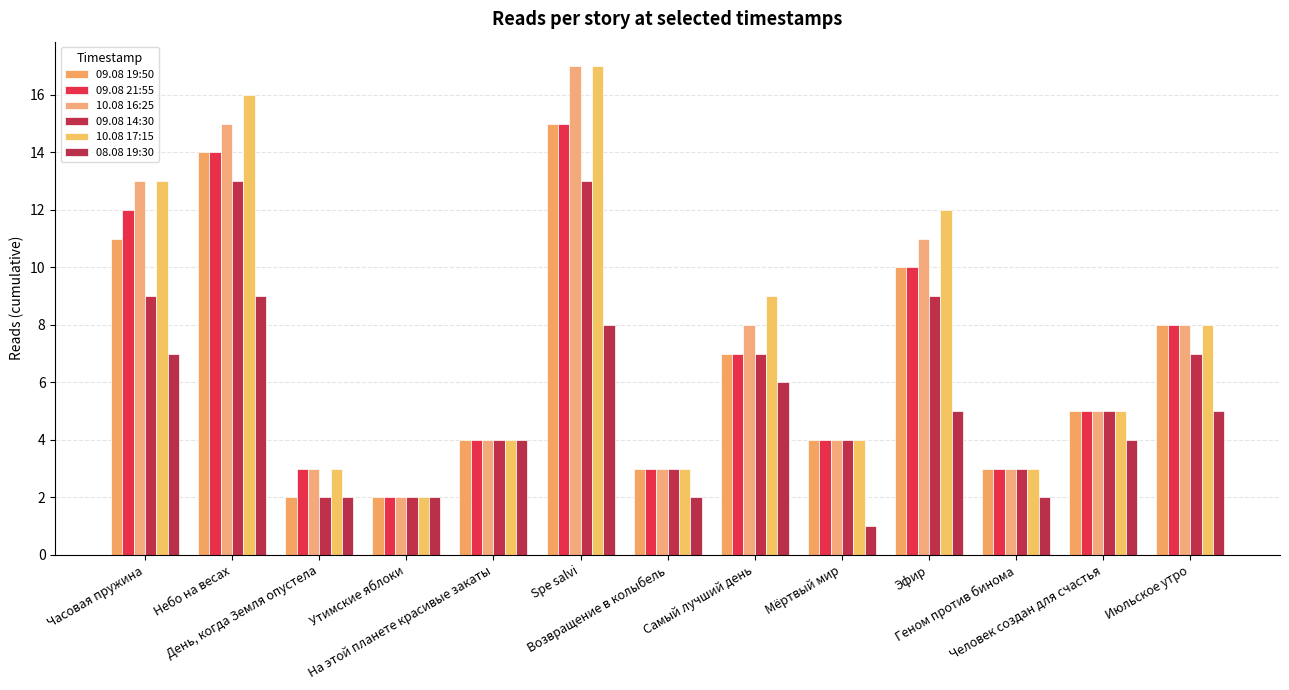

Rank the series at На этой планете красивые закаты from lowest to highest value.

09.08 19:50, 09.08 21:55, 10.08 16:25, 09.08 14:30, 10.08 17:15, 08.08 19:30